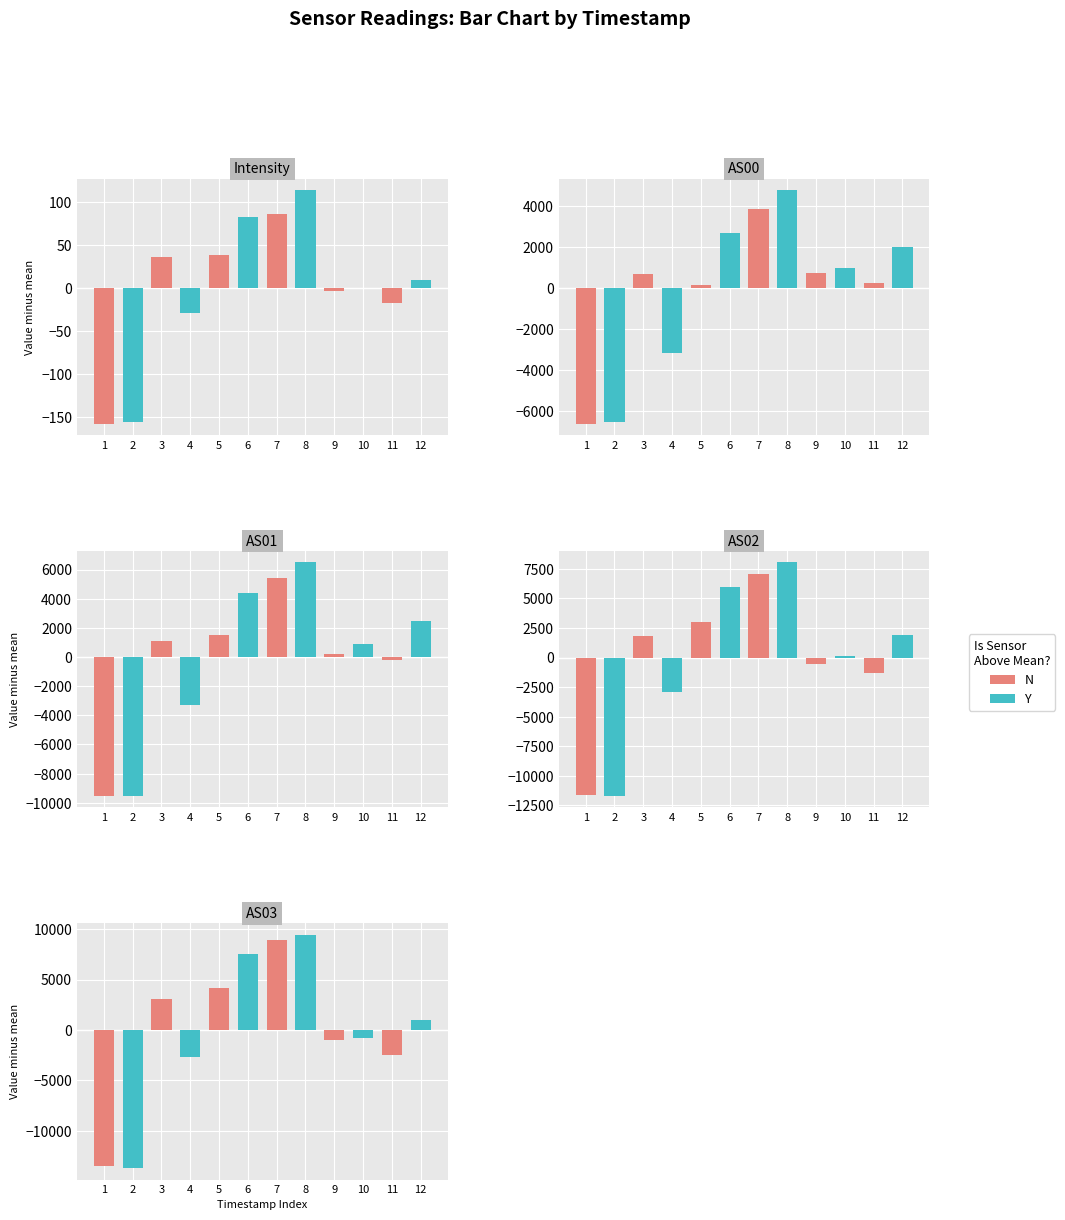

Rank the series at 11 from lowest to highest value.

N, Y